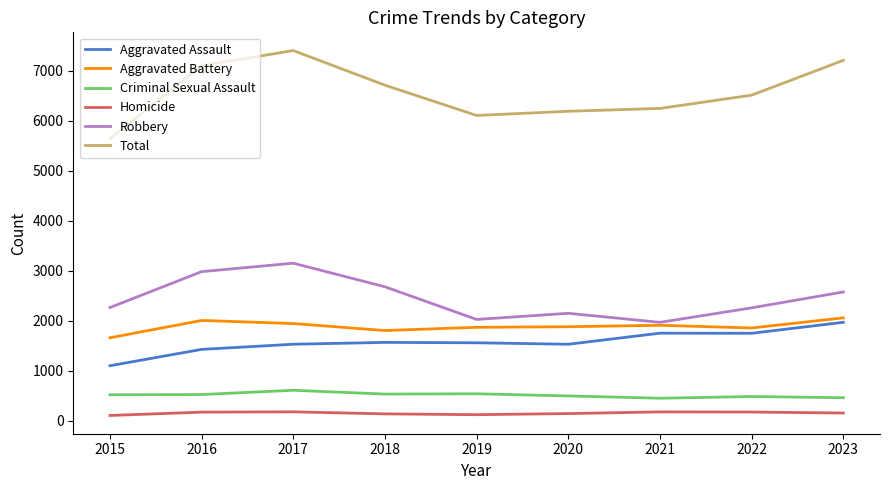

Between 2017 and 2022, which series saw the biggest shift?

Robbery